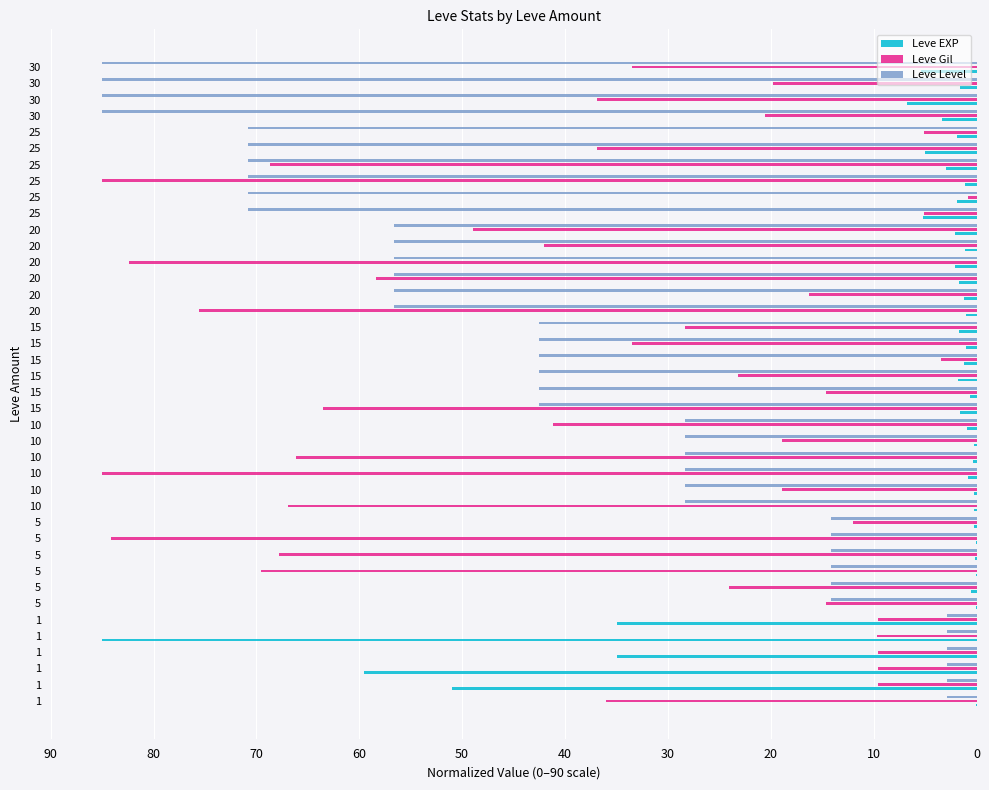

Is it true that Leve EXP equals 1.2 at 20?

True